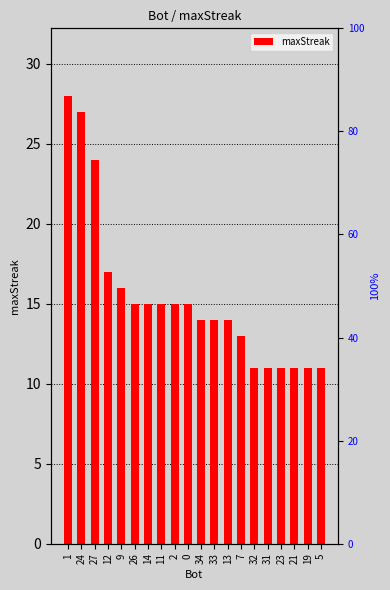

What is the sum of the values at 33 and 19?

25